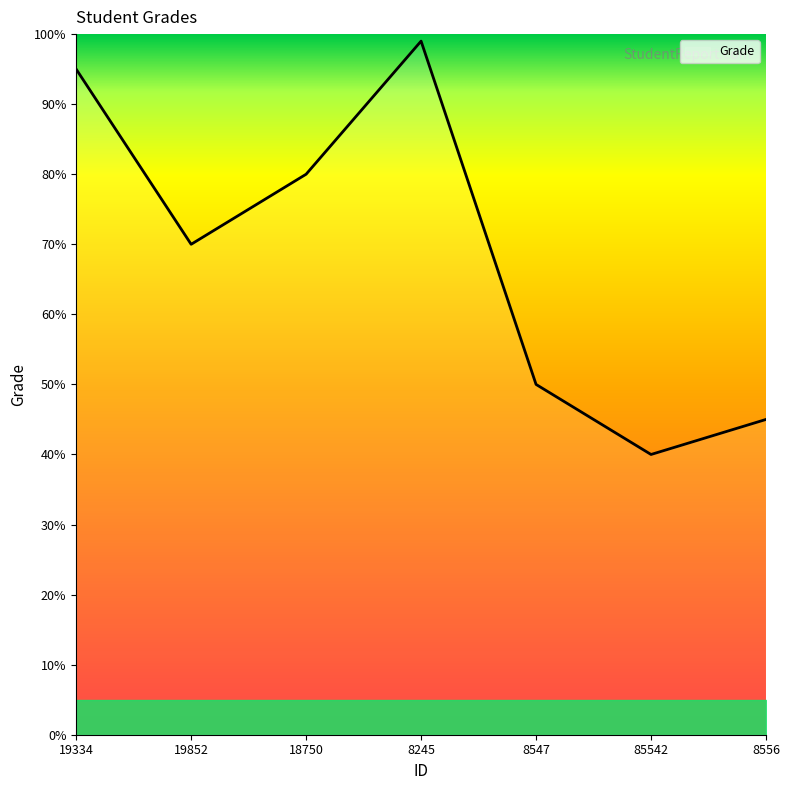

Where does the data first go above 70?

19334